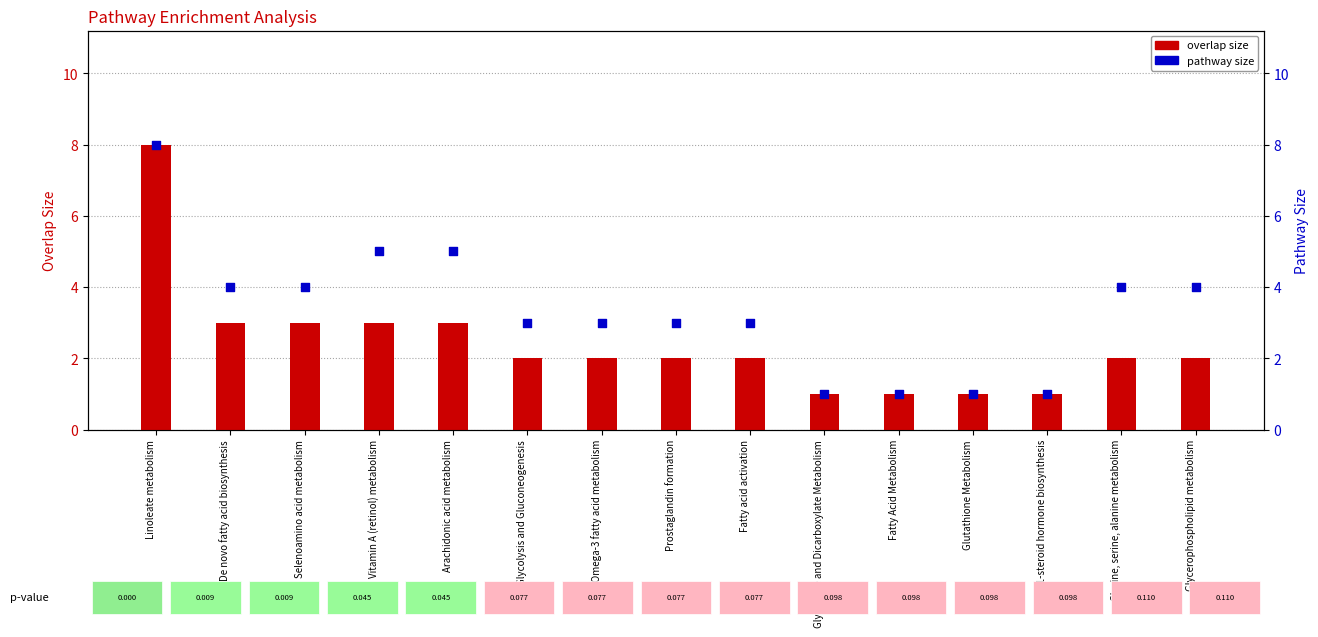

What is the total value across all series at Fatty acid activation?

5